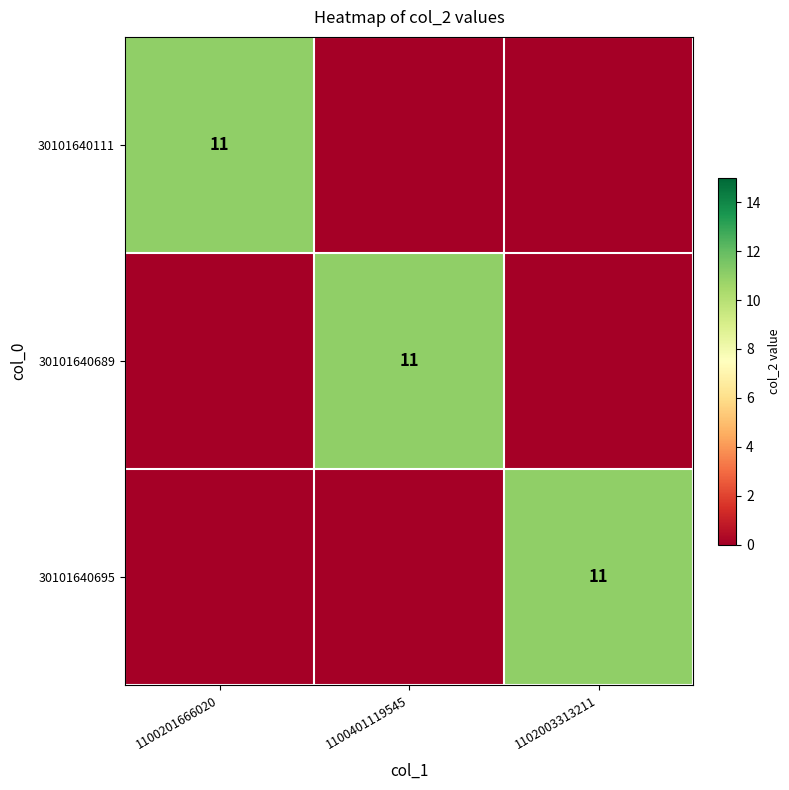

True or false: 30101640695 has a value of 4 at 1102003313211.

False